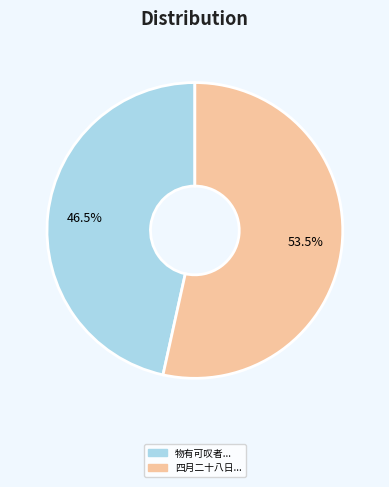

Is there a majority slice in this chart?

Yes